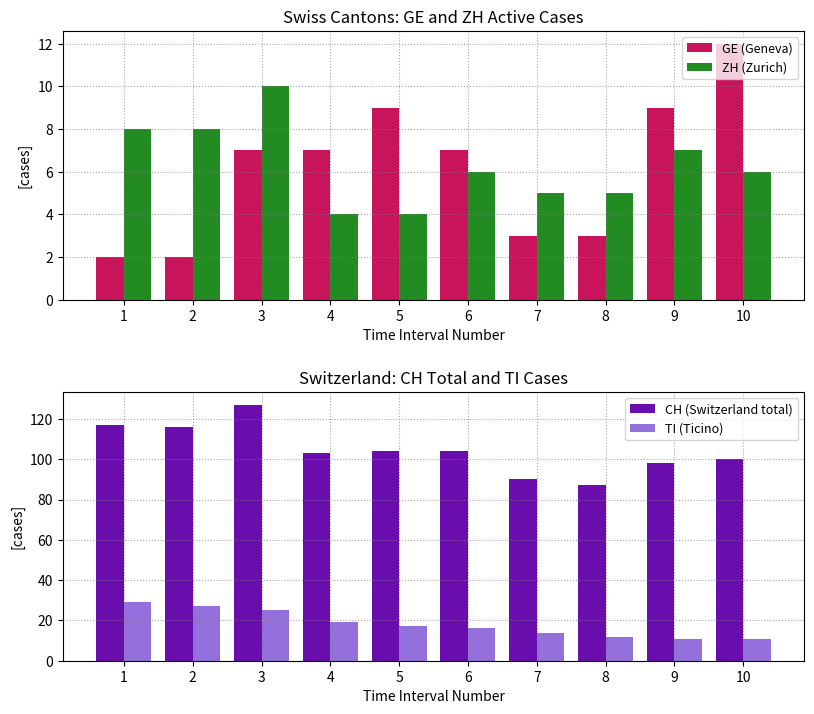

At 10, list the series in order from smallest to largest.

ZH (Zurich), TI (Ticino), GE (Geneva), CH (Switzerland total)